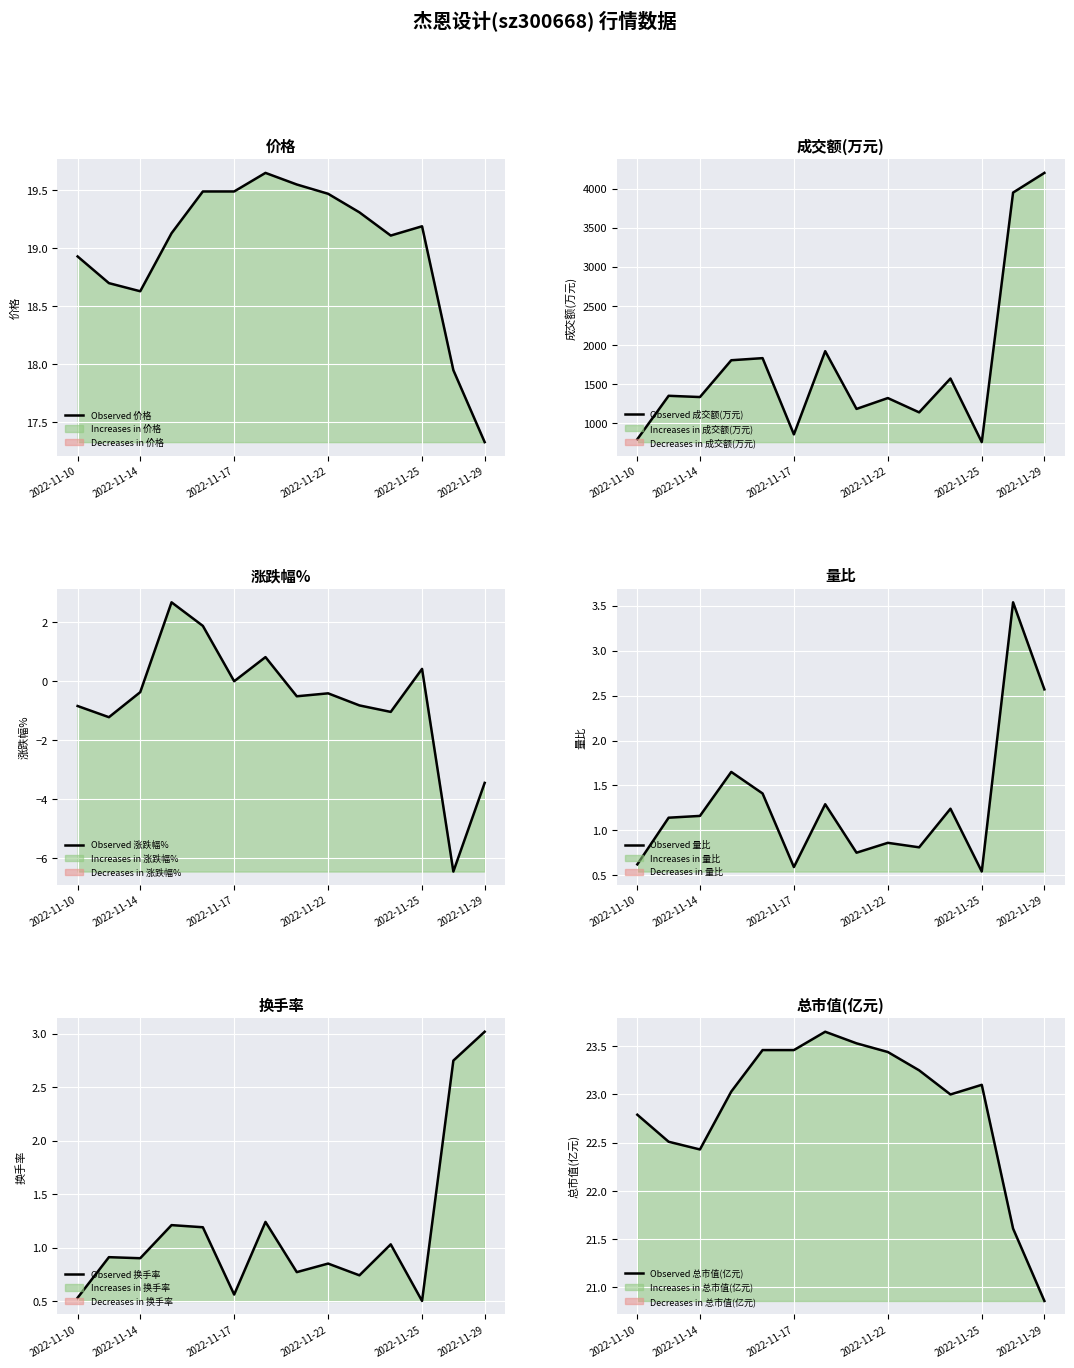

The value of Observed 价格 at 2022-11-14 is 3.8. True or false?

False